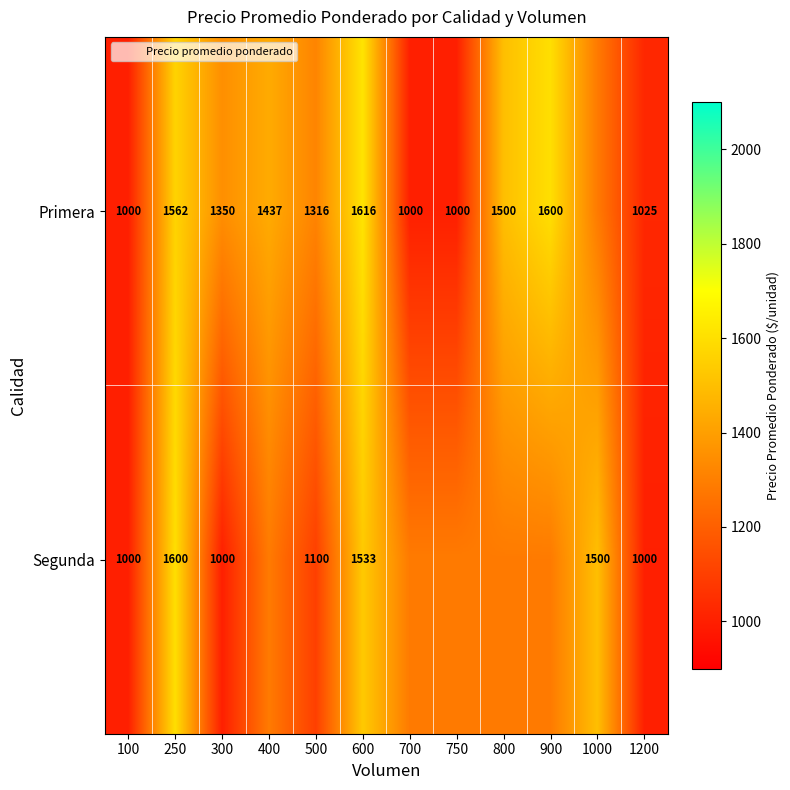

Where does the Segunda series first go above 1285?

250